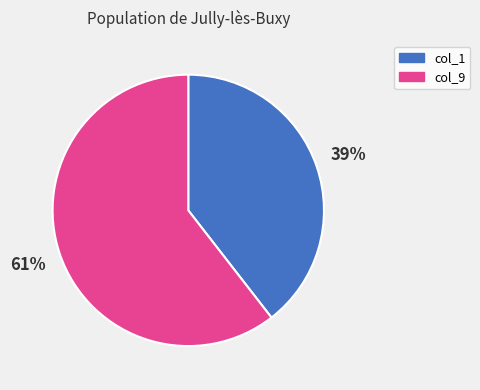

To the nearest percent, what portion does col_1 represent?

39%